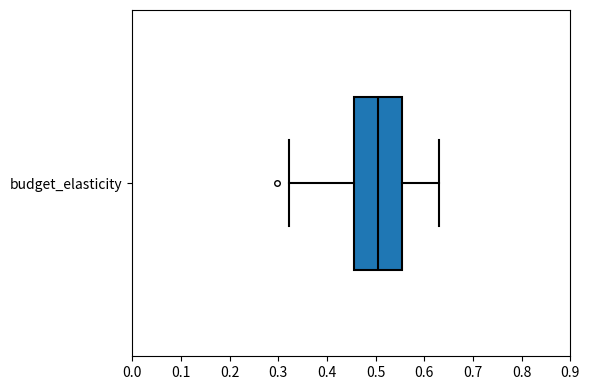

Where is the left edge of the box for budget_elasticity on the x-axis? The values are not printed on the chart, so give them approximately, as read against the axis.

0.46